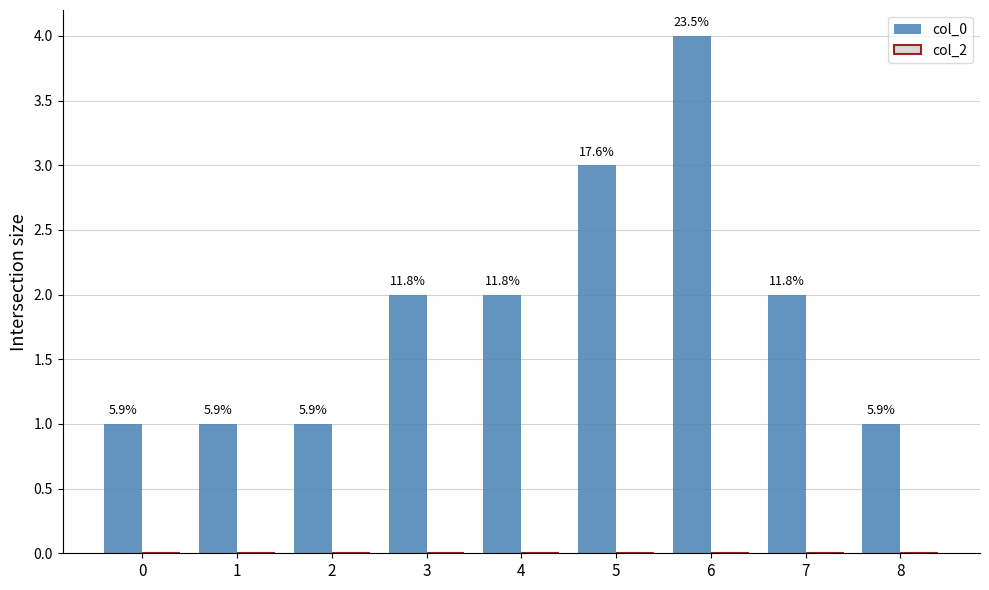

Are the bars grouped side by side (vs. stacked)?

No